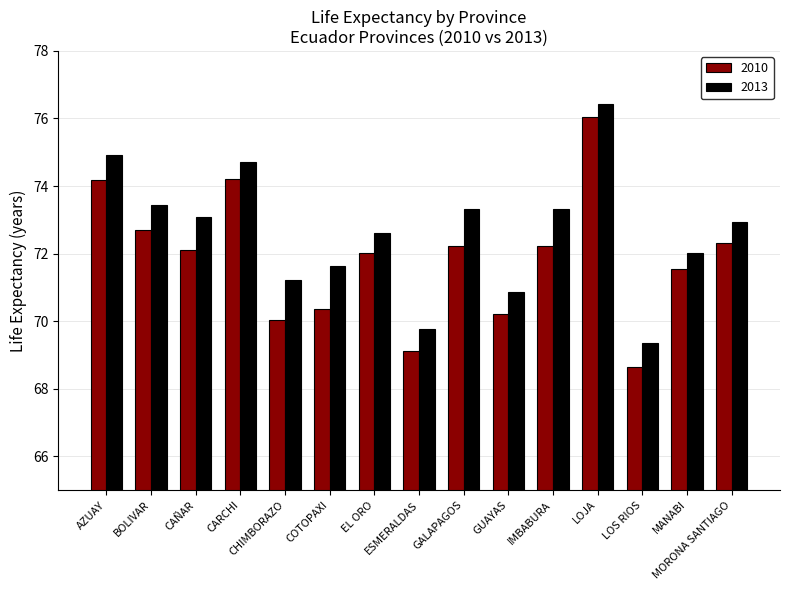

The value of 2010 at ESMERALDAS is 69.1. True or false?

True